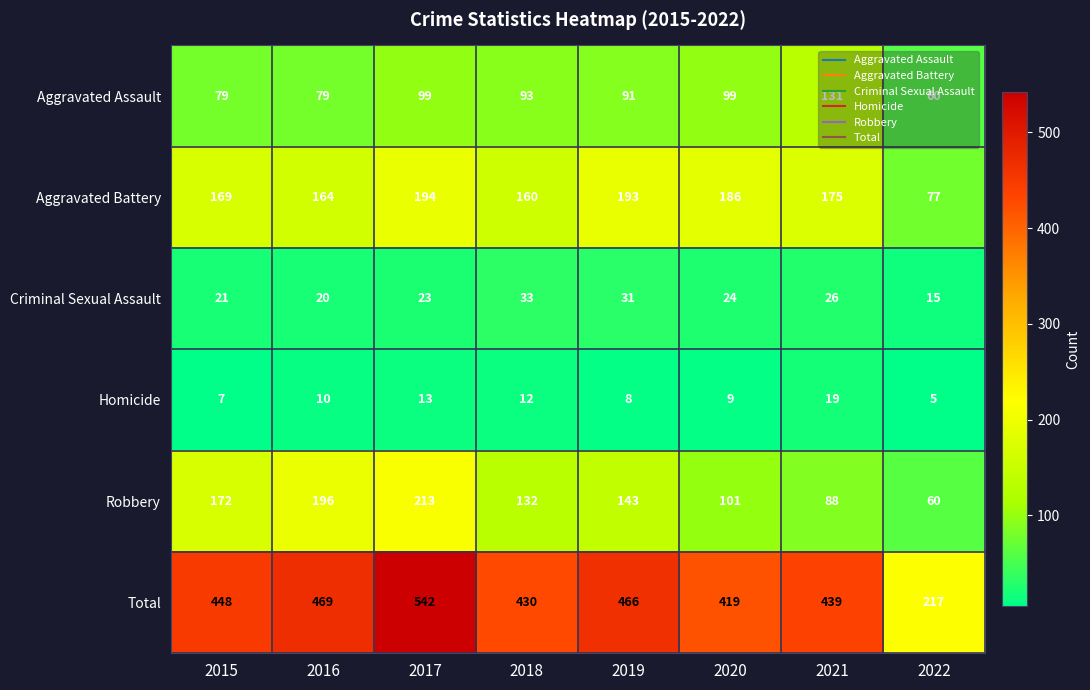

What is the difference between the second highest and minimum values in the Aggravated Battery series?

116